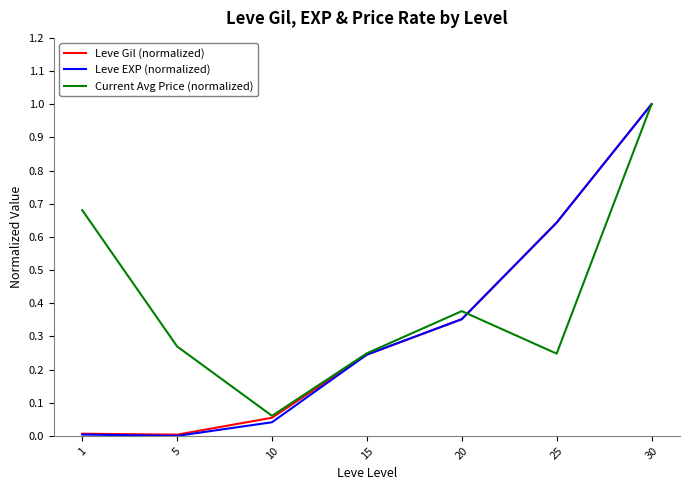

True or false: Leve Gil (normalized) has a value of 1.5 at 30.

False